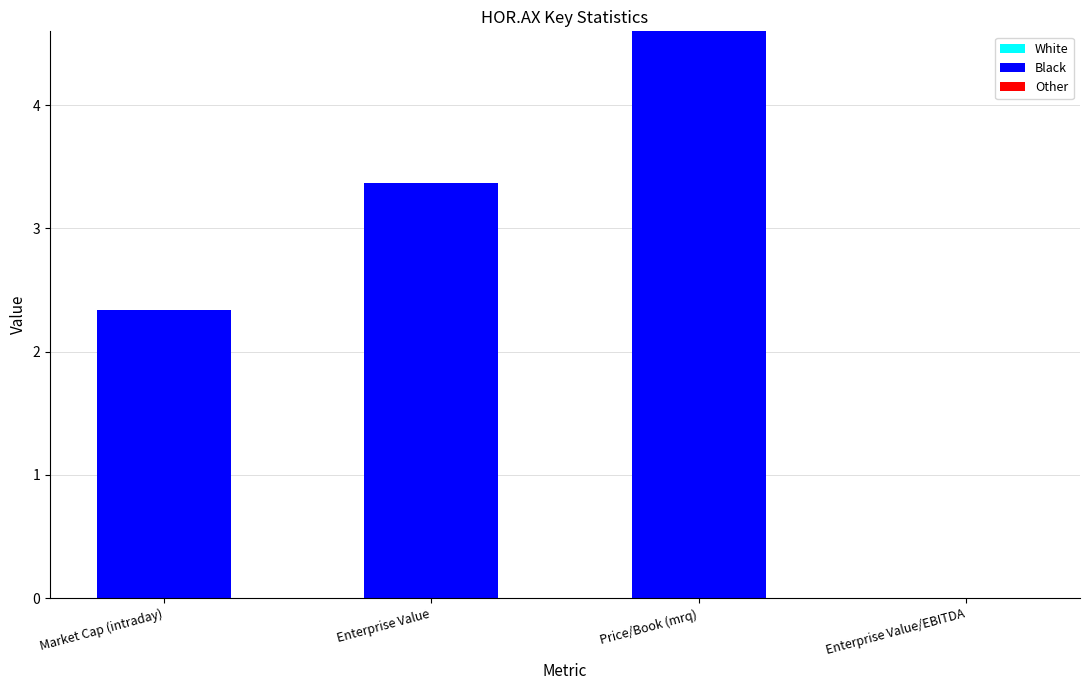

Are the bars horizontal?

No